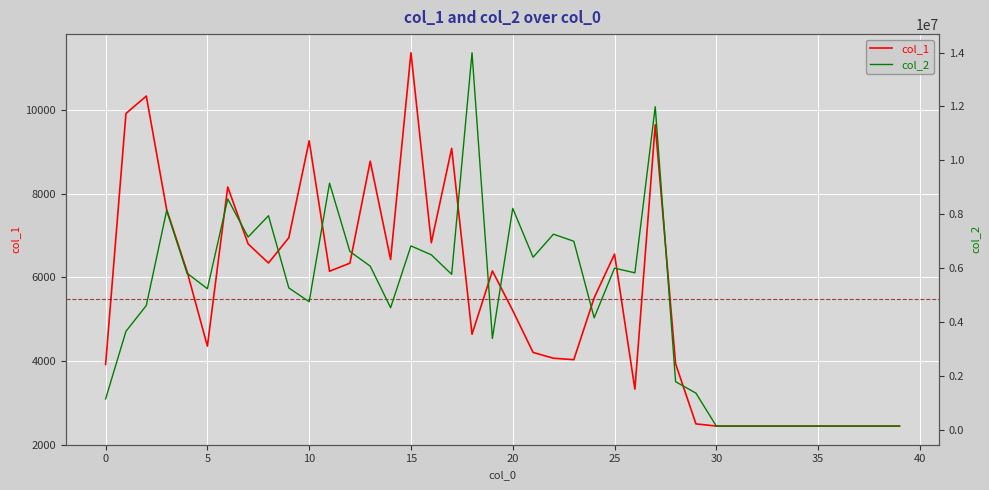

How many distinct data groups are displayed?

2